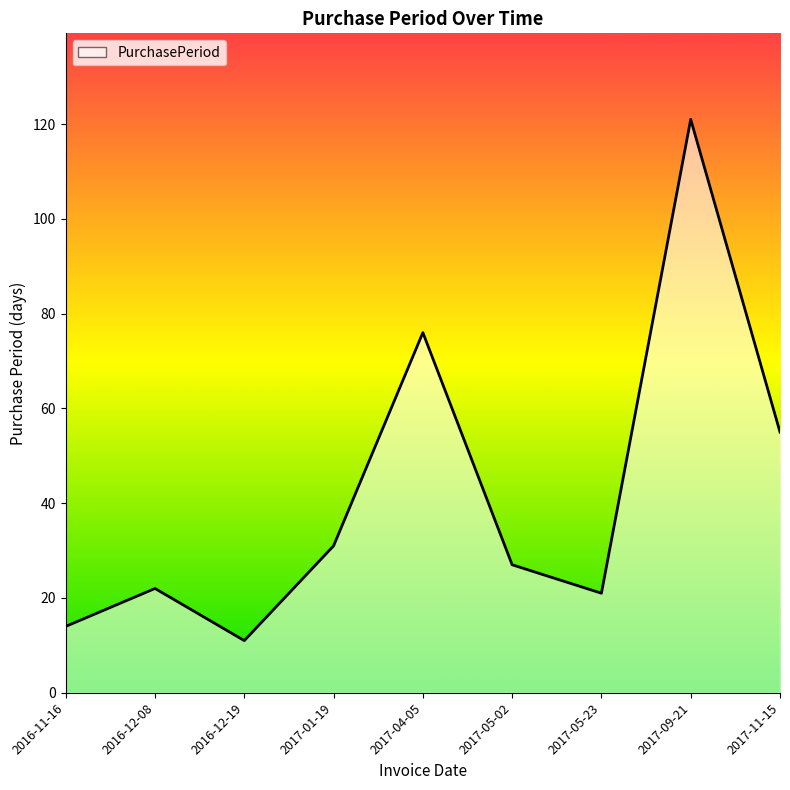

Does the chart have visible grid lines?

No